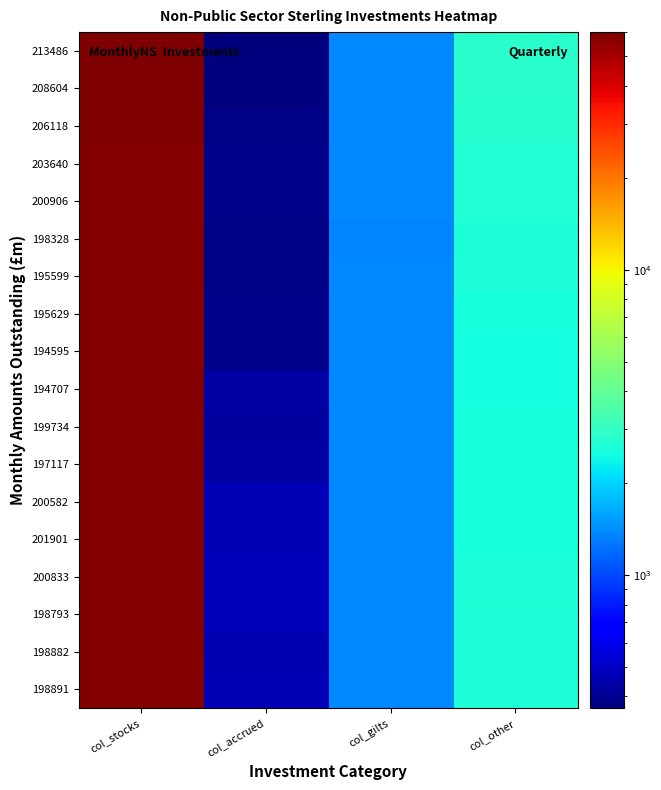

What is the greatest value displayed?

60008